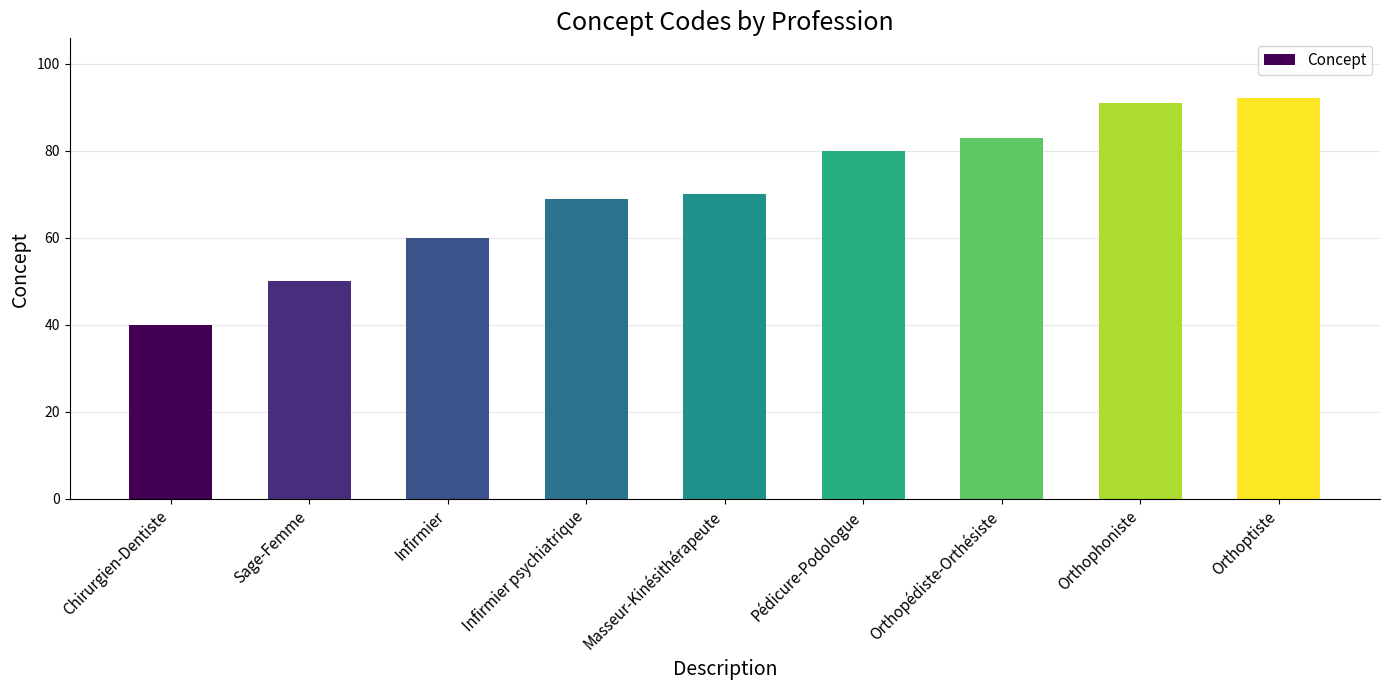

What is the smallest value displayed?

40